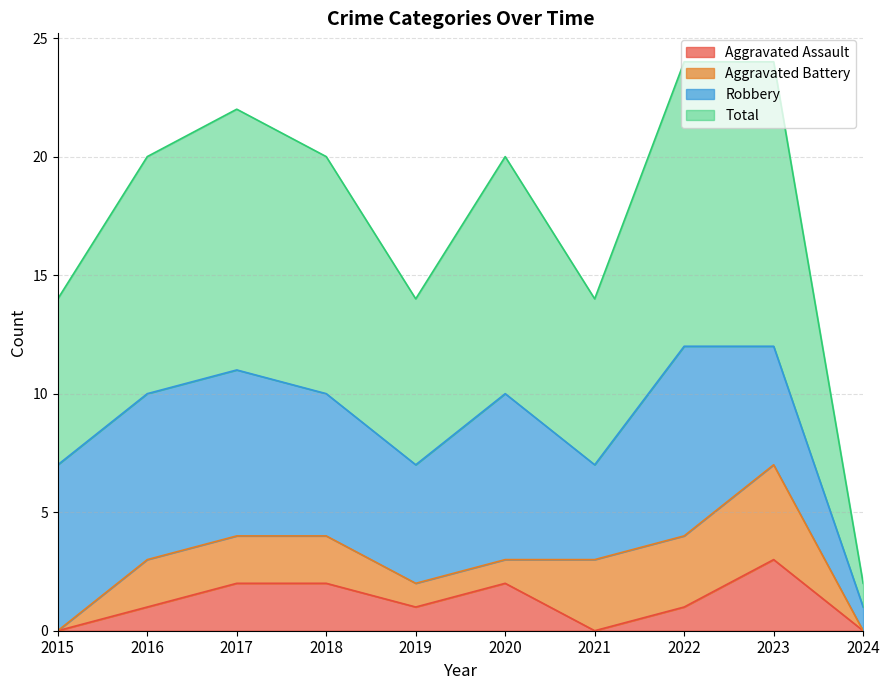

List the labels in order of Total value, largest first.

2022, 2023, 2017, 2016, 2018, 2020, 2015, 2019, 2021, 2024